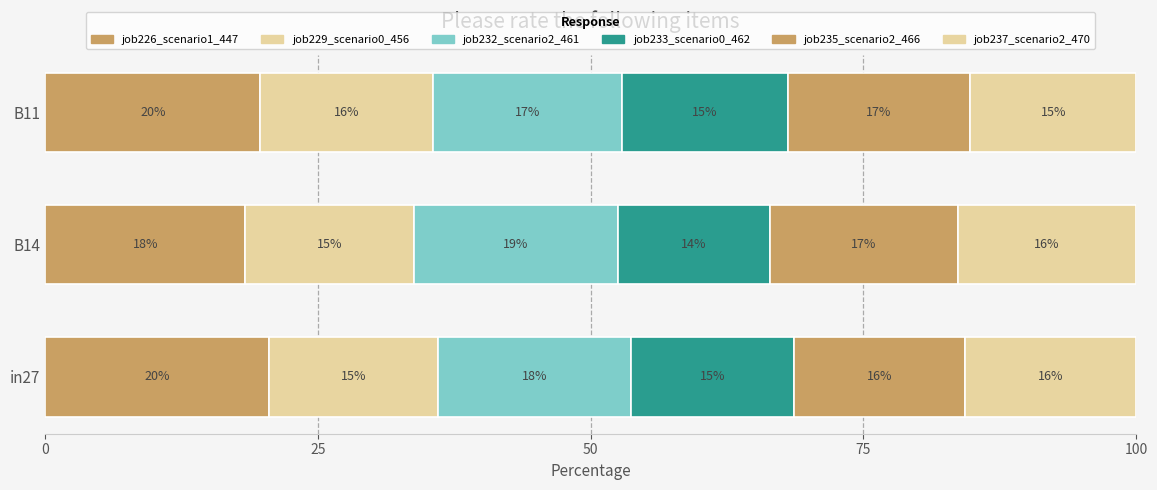

What are all the series names shown in the legend?

job226_scenario1_447, job229_scenario0_456, job232_scenario2_461, job233_scenario0_462, job235_scenario2_466, job237_scenario2_470